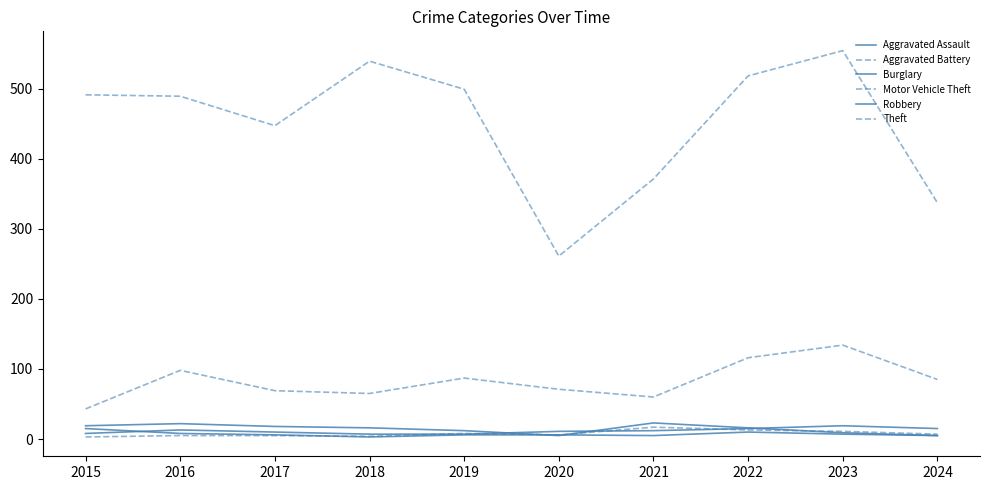

Between 2015 and 2019, which series saw the biggest shift?

Motor Vehicle Theft